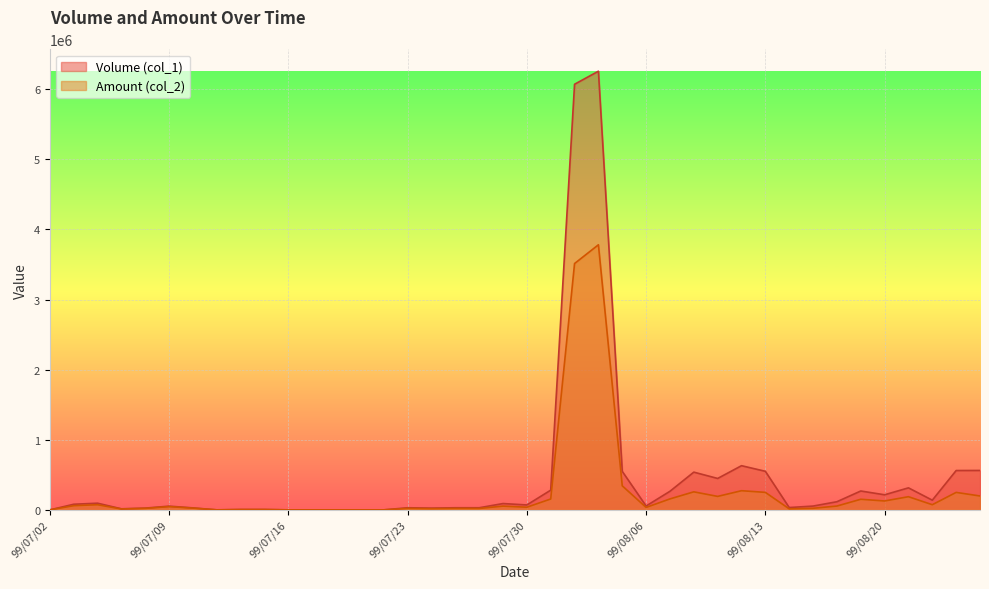

Which series has the largest range (max minus min)?

Volume (col_1)